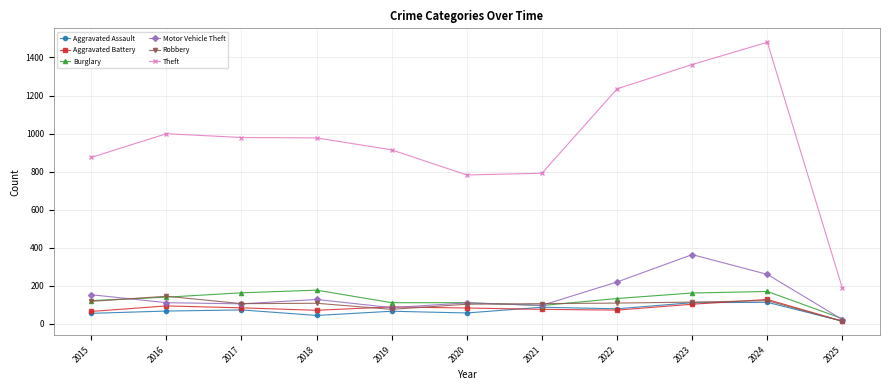

How many series are shown in this chart?

6